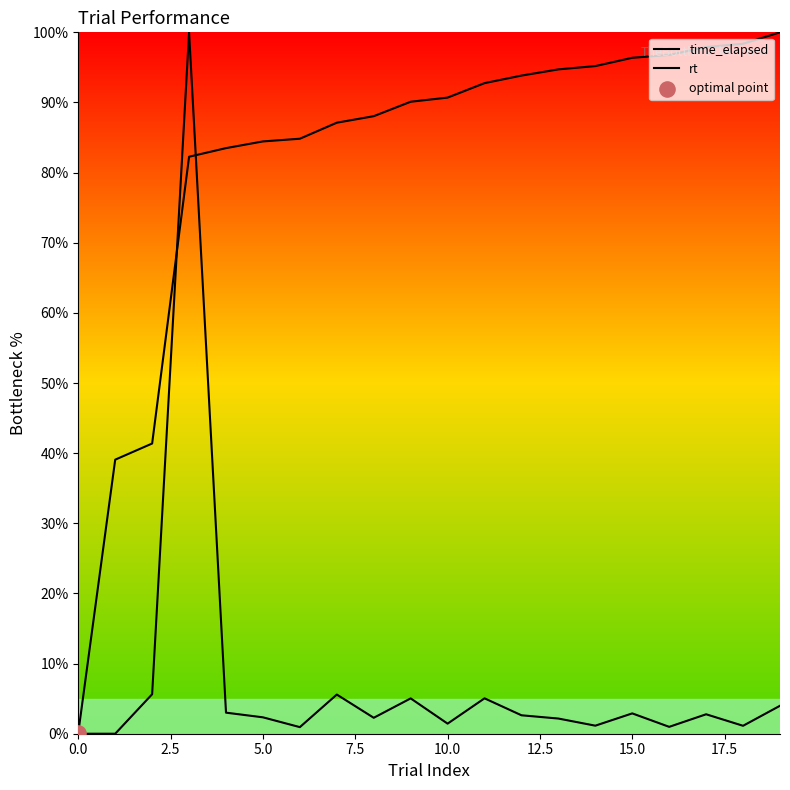

Which series reaches the maximum Y coordinate?

time_elapsed